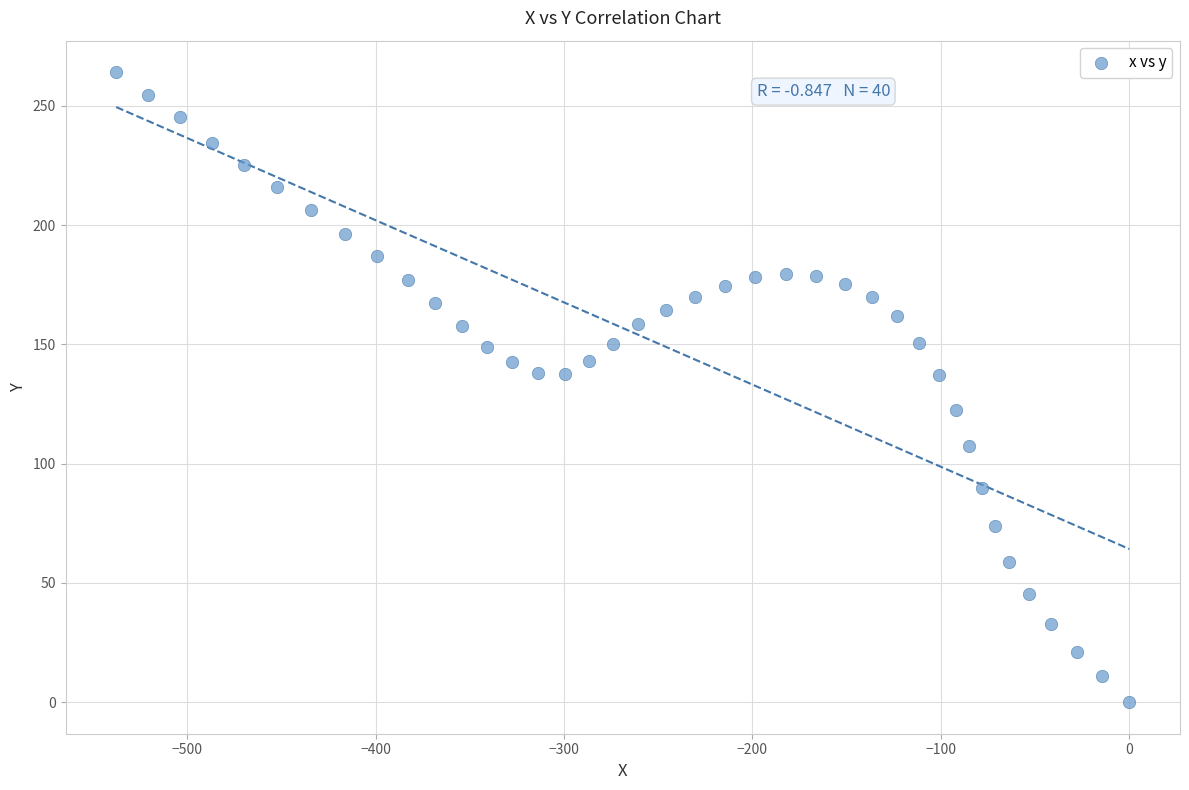

What is the range of Y values (max minus min)?

264.1